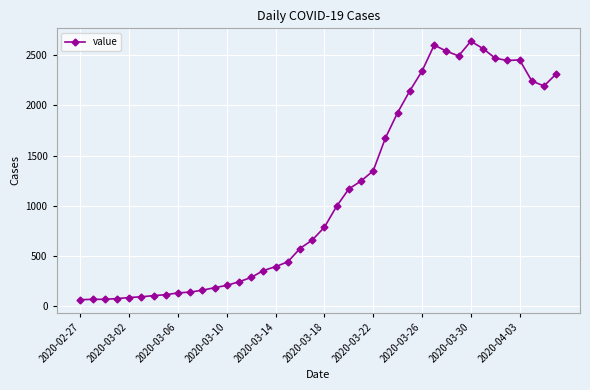

What is the maximum value shown in the chart?

2640